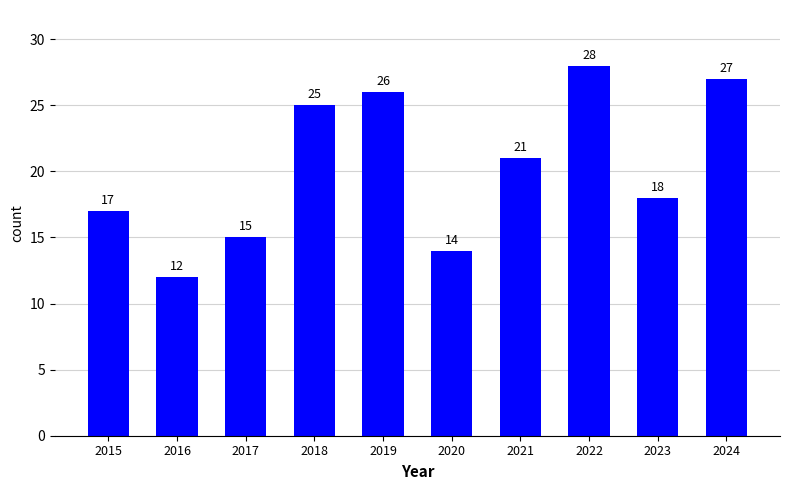

Where is the data nearest to the value 20?

2021